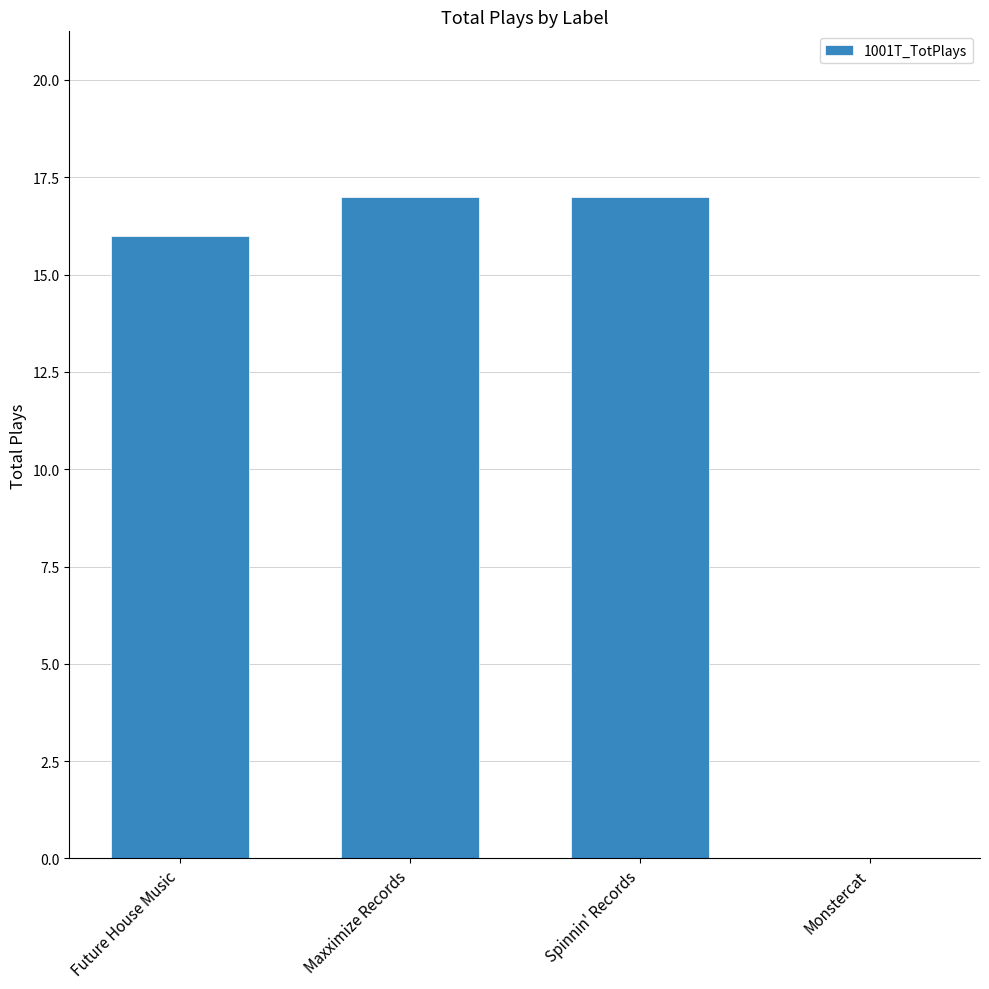

Reading right to left, extract all data points from this chart.

Monstercat=0	Spinnin' Records=17	Maxximize Records=17	Future House Music=16